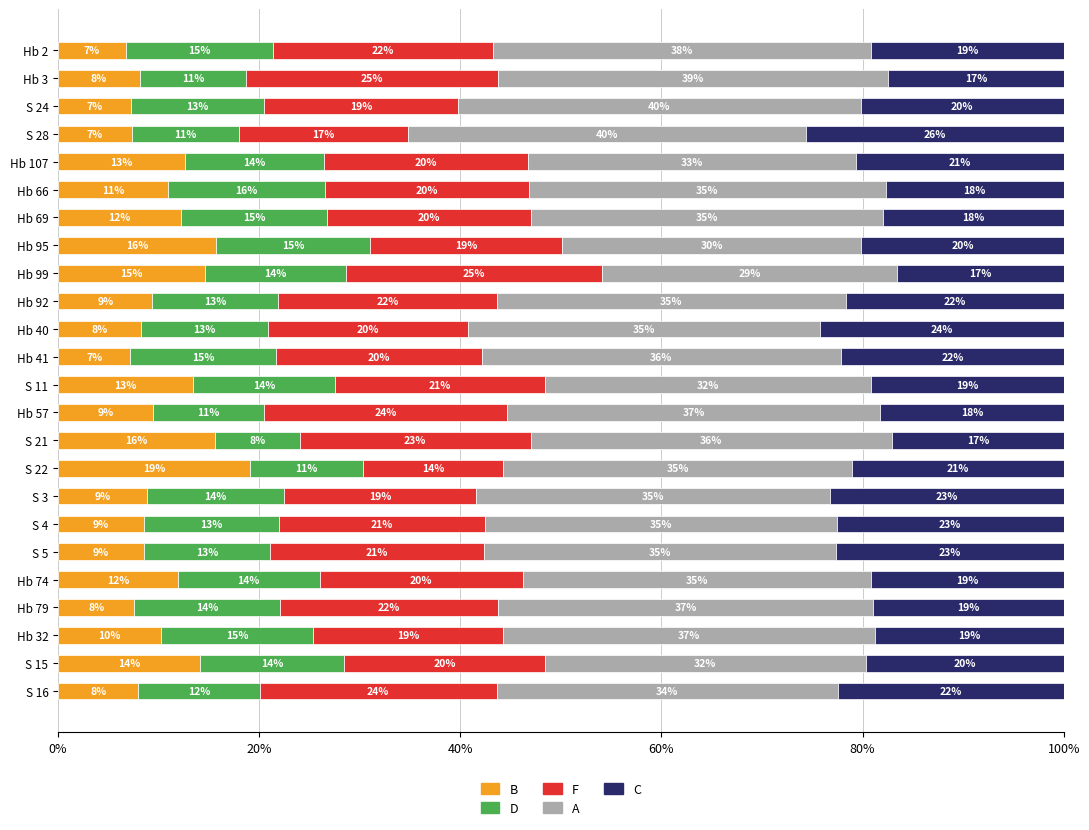

What is the average value of the B series?

10.7